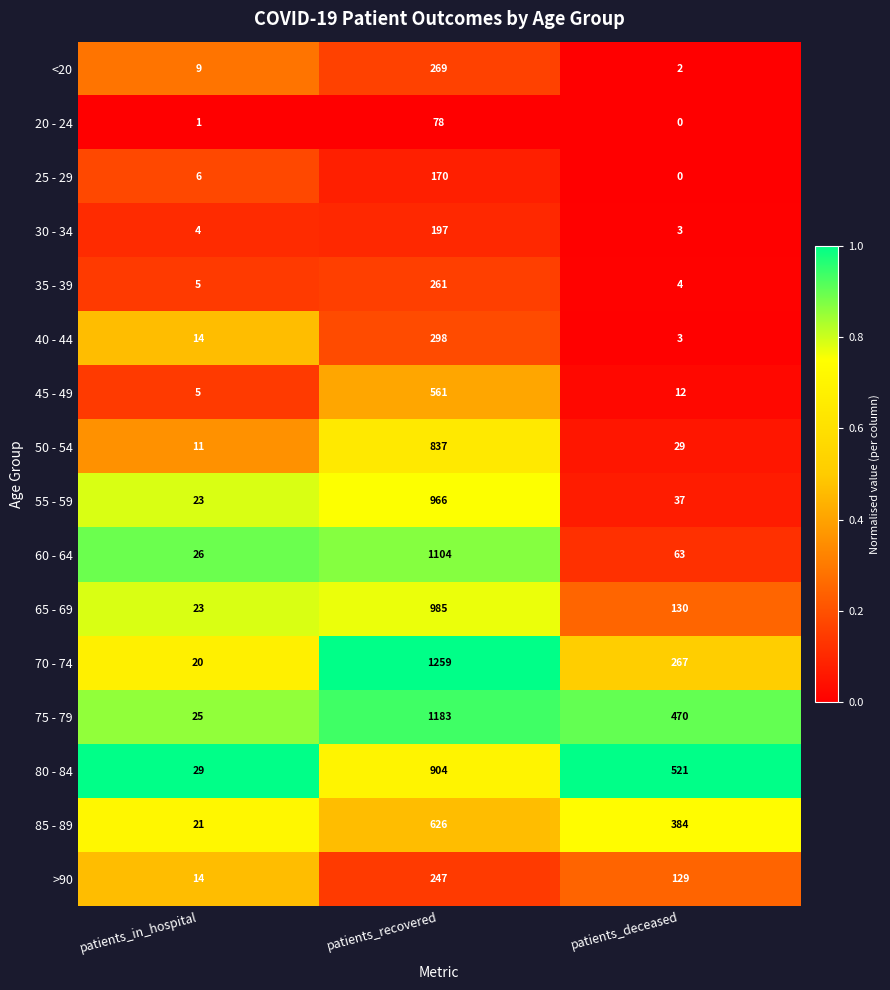

Between patients_recovered and patients_deceased, which series saw the biggest shift?

60 - 64